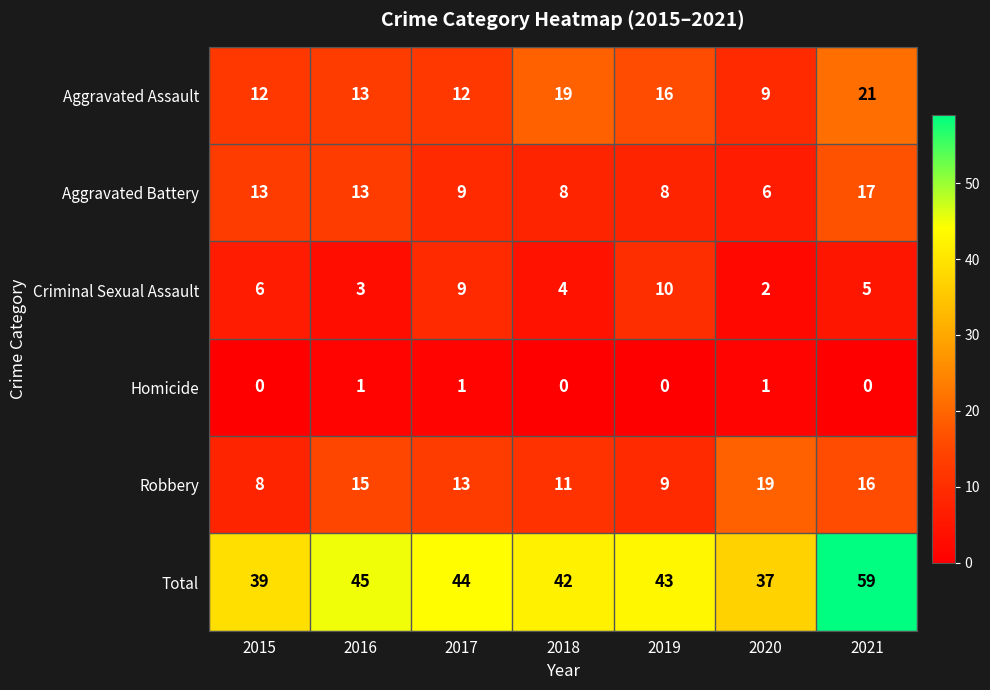

Rank the series by their maximum value, from lowest to highest.

Homicide, Criminal Sexual Assault, Aggravated Battery, Robbery, Aggravated Assault, Total